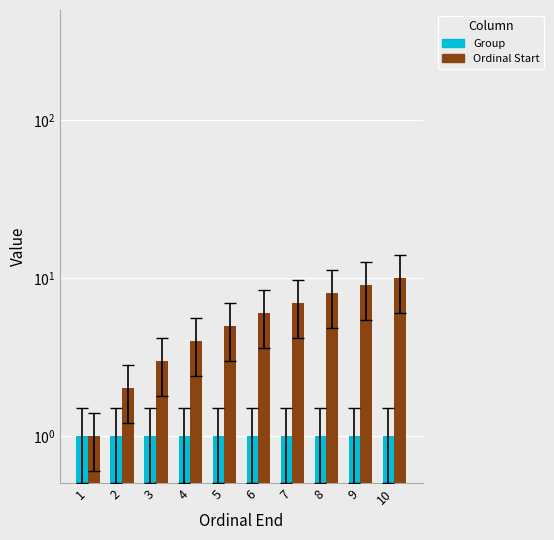

What is the minimum value for Ordinal Start?

1